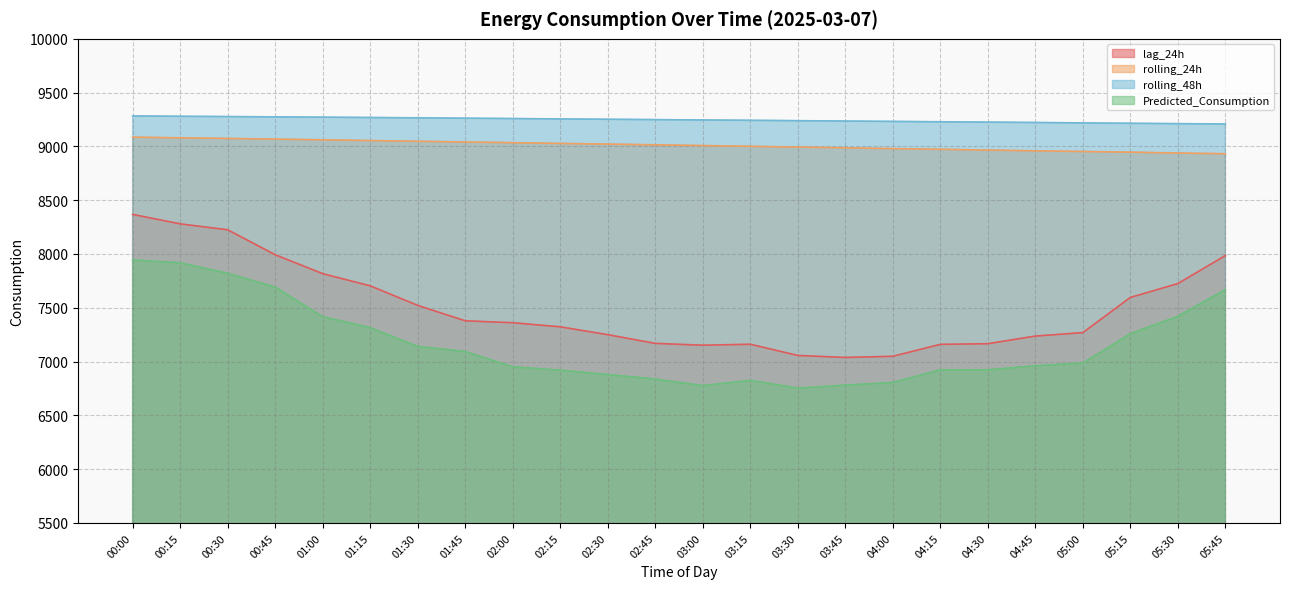

How many data points in rolling_48h are above 9249?

12